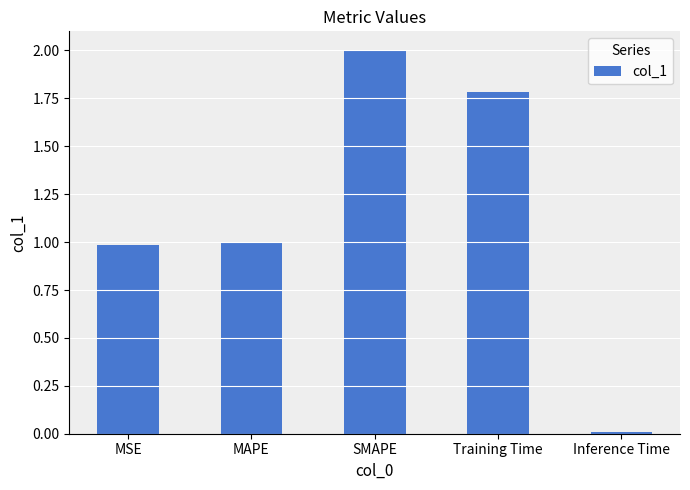

How many distinct data groups are displayed?

1